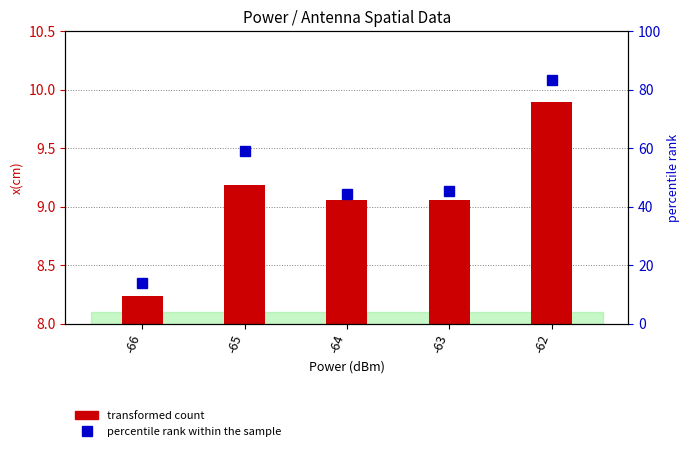

Which label corresponds to the smallest value in the chart?

-66